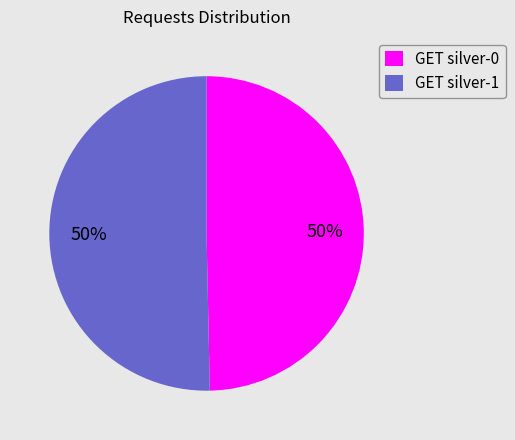

To the nearest percent, what is the combined percentage of GET silver-1 and GET silver-0?

100%